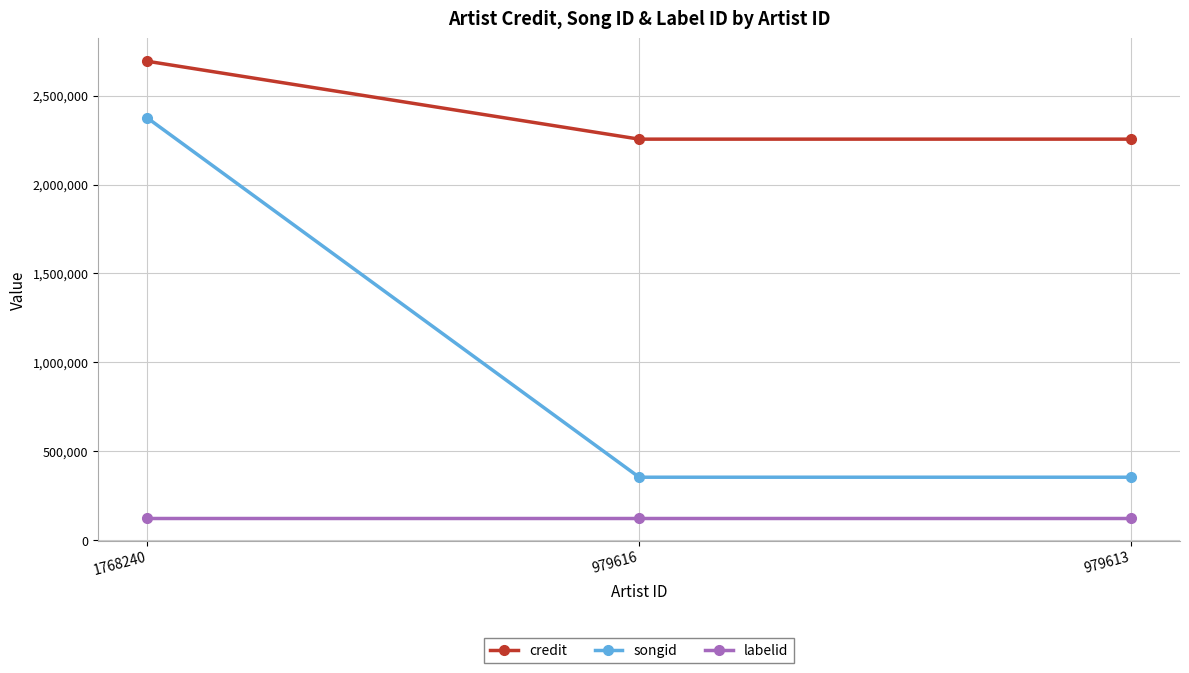

How many data points does each series have?

3